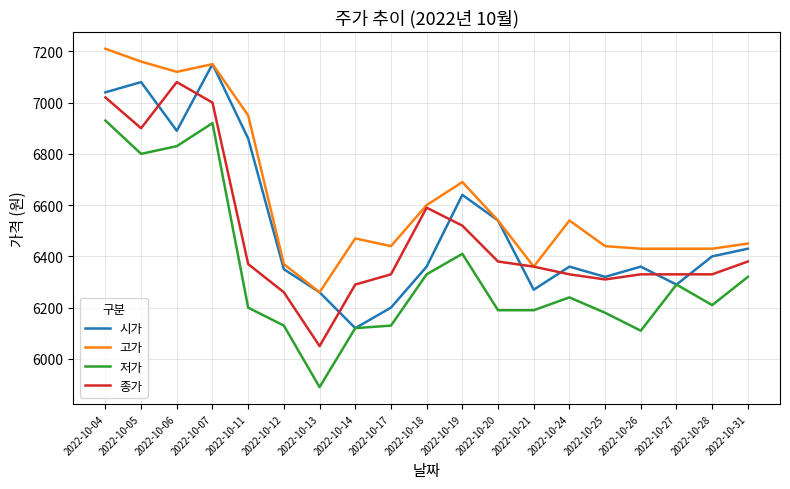

What is the difference between the maximum and minimum values in the 종가 series?

1030